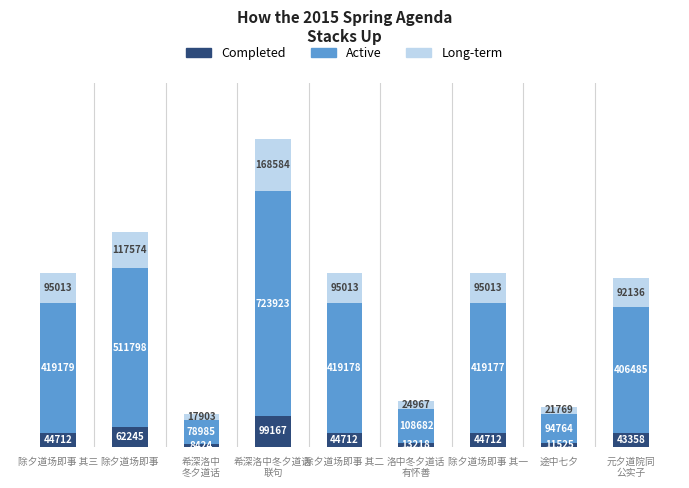

How many values in the Completed series are below 44712?

4